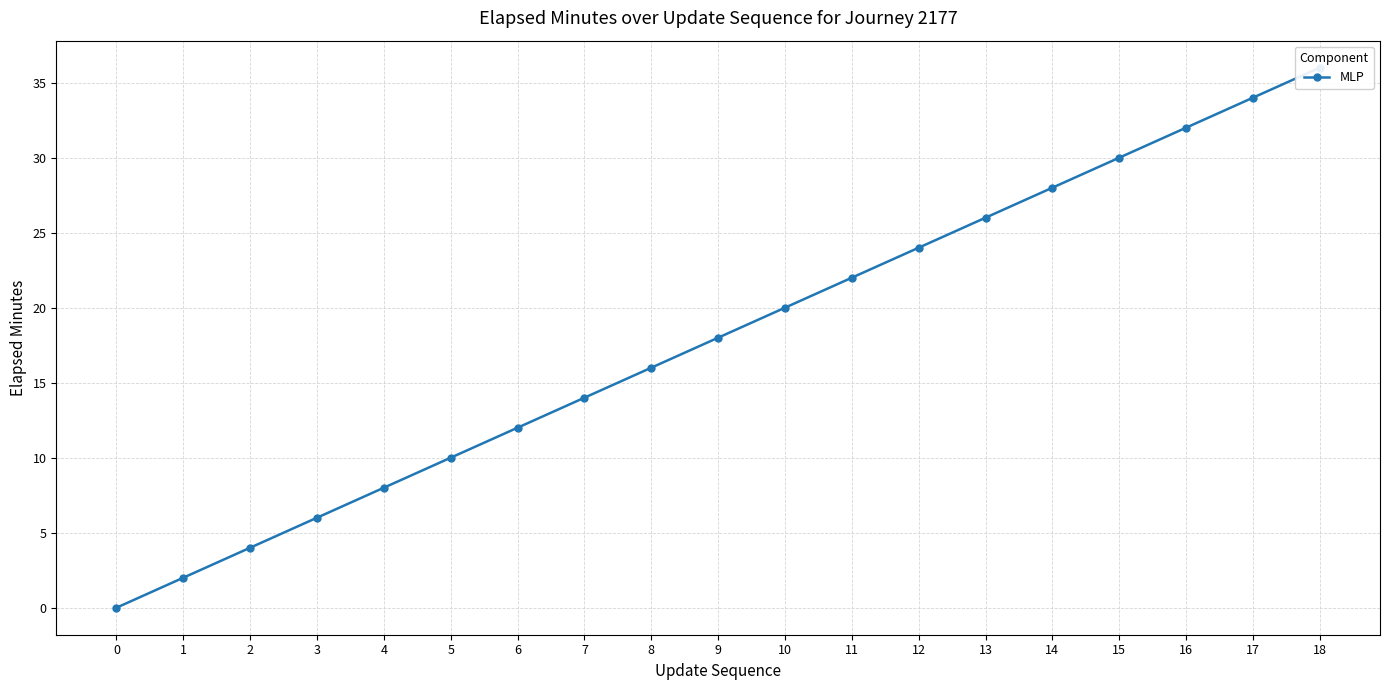

How many lines are shown in the chart?

1